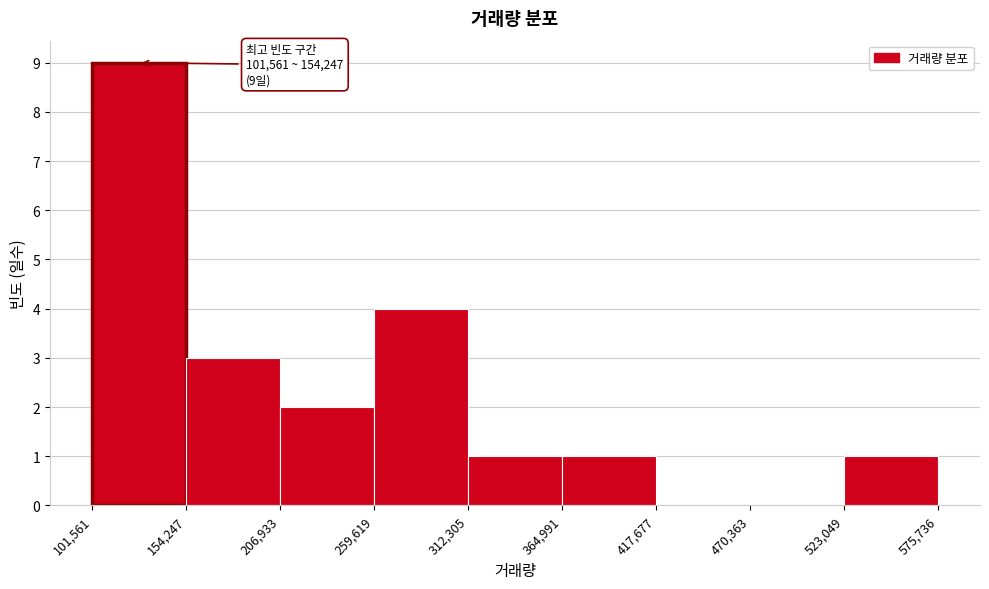

Which range on the x-axis has the tallest bar?

101,561 to 154,247